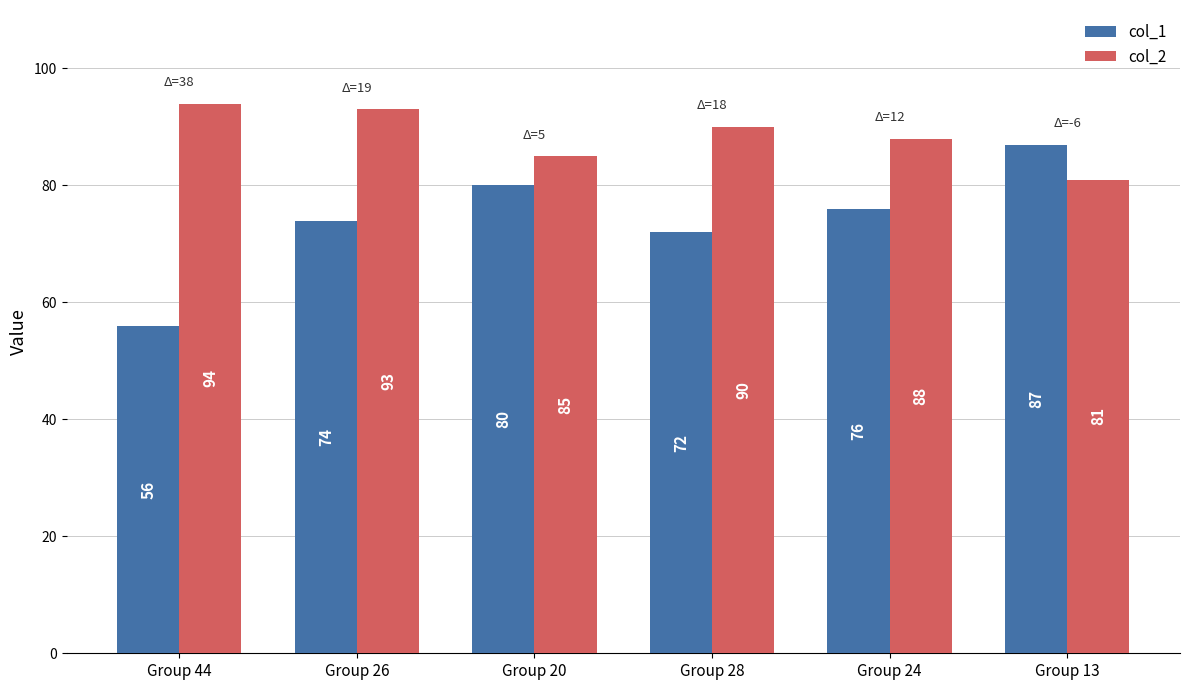

What is the total value across all series at Group 24?

164